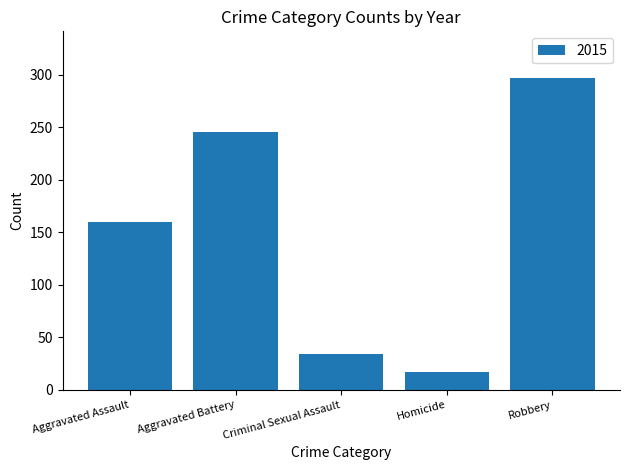

The chart shows a value of 394 at Robbery. True or false?

False